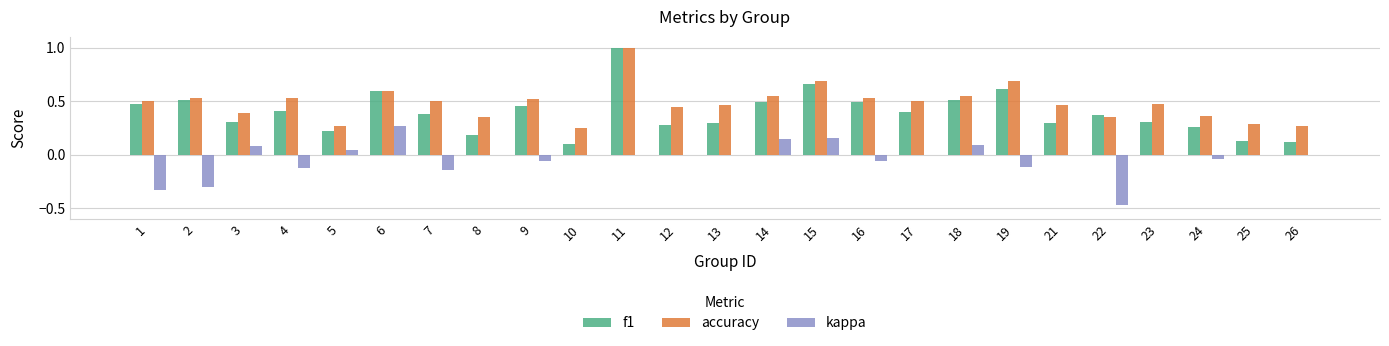

Is it true that kappa equals -0.0 at 9?

False